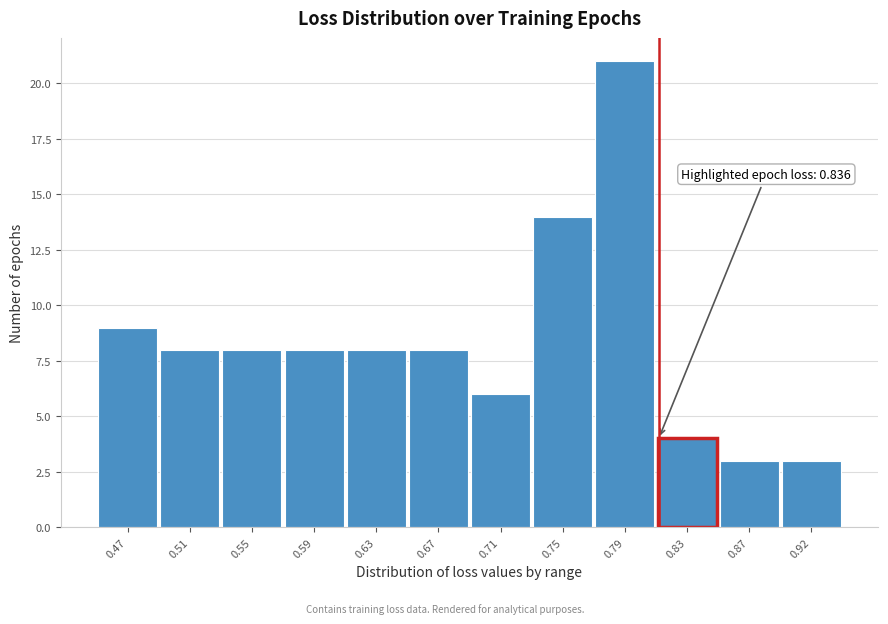

Reading left to right, transcribe all the data shown in this chart.

9	8	8	8	8	8	6	14	21	4	3	3